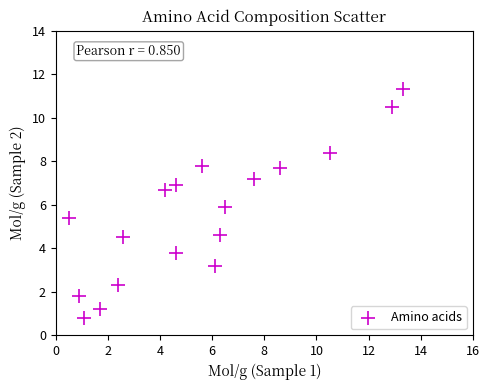

What is the range of Y values (max minus min)?

10.5